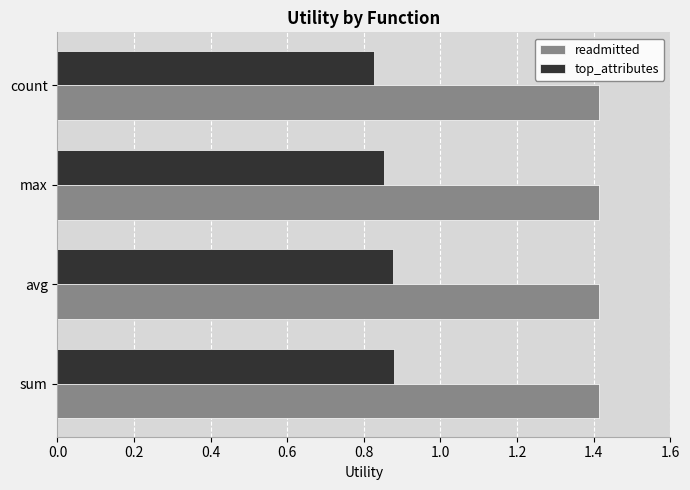

What is the sum of all readmitted values?

5.7